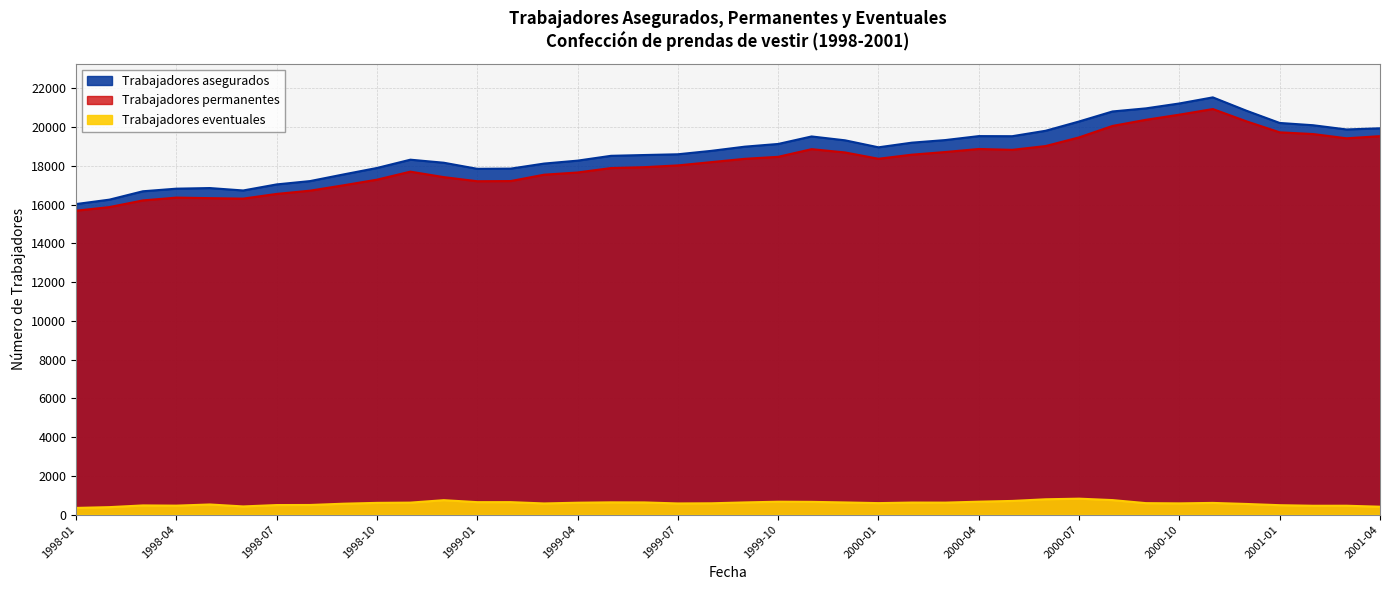

Reading left to right, list all the values displayed in this chart.

Trabajadores asegurados: 1998-01=16026	1998-02=16254	1998-03=16686	1998-04=16820	1998-05=16852	1998-06=16727	1998-07=17040	1998-08=17212	1998-09=17555	1998-10=17888	1998-11=18316	1998-12=18159	1999-01=17845	1999-02=17855	1999-03=18116	1999-04=18267	1999-05=18516	1999-06=18557	1999-07=18595	1999-08=18772	1999-09=18988	1999-10=19128	1999-11=19515	1999-12=19316	2000-01=18955	2000-02=19195	2000-03=19329	2000-04=19533	2000-05=19528	2000-06=19809	2000-07=20288	2000-08=20805	2000-09=20965	2000-10=21218	2000-11=21532	2000-12=20847	2001-01=20212	2001-02=20094	2001-03=19876	2001-04=19937
Trabajadores permanentes: 1998-01=15683	1998-02=15870	1998-03=16214	1998-04=16359	1998-05=16331	1998-06=16307	1998-07=16549	1998-08=16717	1998-09=16994	1998-10=17284	1998-11=17699	1998-12=17416	1999-01=17204	1999-02=17213	1999-03=17542	1999-04=17655	1999-05=17885	1999-06=17930	1999-07=18021	1999-08=18190	1999-09=18361	1999-10=18464	1999-11=18859	1999-12=18690	2000-01=18364	2000-02=18575	2000-03=18712	2000-04=18868	2000-05=18824	2000-06=19020	2000-07=19467	2000-08=20058	2000-09=20375	2000-10=20640	2000-11=20930	2000-12=20299	2001-01=19728	2001-02=19639	2001-03=19420	2001-04=19531
Trabajadores eventuales: 1998-01=343	1998-02=384	1998-03=472	1998-04=461	1998-05=521	1998-06=420	1998-07=491	1998-08=495	1998-09=561	1998-10=604	1998-11=617	1998-12=743	1999-01=641	1999-02=642	1999-03=574	1999-04=612	1999-05=631	1999-06=627	1999-07=574	1999-08=582	1999-09=627	1999-10=664	1999-11=656	1999-12=626	2000-01=591	2000-02=620	2000-03=617	2000-04=665	2000-05=704	2000-06=789	2000-07=821	2000-08=747	2000-09=590	2000-10=578	2000-11=602	2000-12=548	2001-01=484	2001-02=455	2001-03=456	2001-04=406